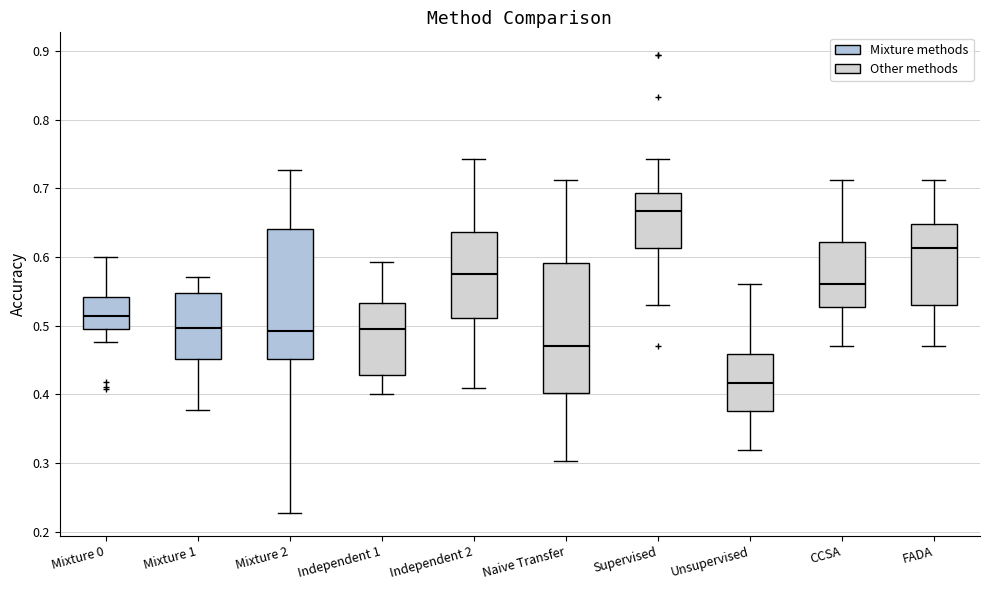

Reading left to right, transcribe this box plot: for each box, give where its median line is, the range the box spans, and where its two whiskers end, as read against the y-axis. The values are not printed on the chart, so give them approximately, as read against the axis.

Mixture 0: median 0.51, box 0.49 to 0.54, whiskers 0.48 to 0.60
Mixture 1: median 0.50, box 0.45 to 0.55, whiskers 0.38 to 0.57
Mixture 2: median 0.49, box 0.45 to 0.64, whiskers 0.23 to 0.73
Independent 1: median 0.50, box 0.43 to 0.53, whiskers 0.40 to 0.59
Independent 2: median 0.58, box 0.51 to 0.64, whiskers 0.41 to 0.74
Naive Transfer: median 0.47, box 0.40 to 0.59, whiskers 0.30 to 0.71
Supervised: median 0.67, box 0.61 to 0.69, whiskers 0.53 to 0.74
Unsupervised: median 0.42, box 0.38 to 0.46, whiskers 0.32 to 0.56
CCSA: median 0.56, box 0.53 to 0.62, whiskers 0.47 to 0.71
FADA: median 0.61, box 0.53 to 0.65, whiskers 0.47 to 0.71